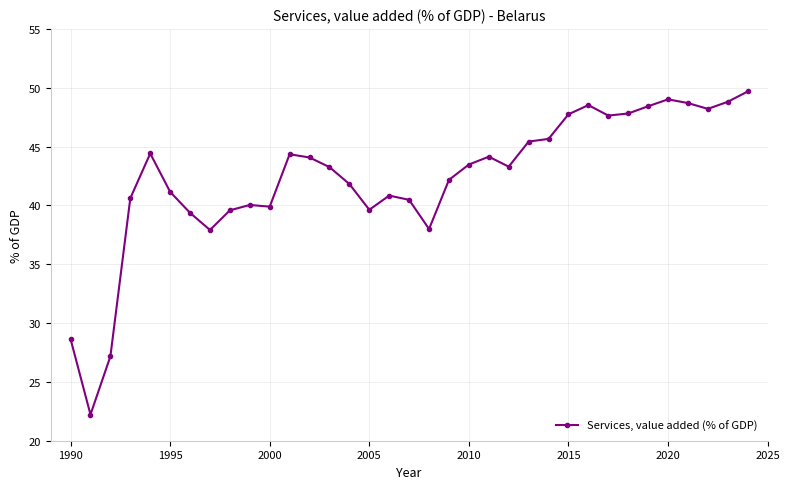

What is the difference between the maximum and minimum values?

27.5